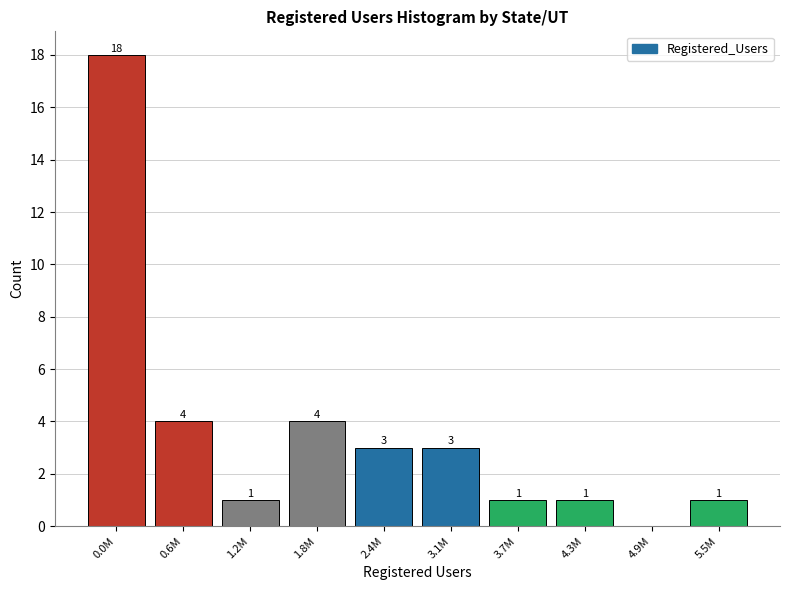

Reading left to right, what are all the values shown in this chart?

0.0M=18	0.6M=4	1.2M=1	1.8M=4	2.4M=3	3.1M=3	3.7M=1	4.3M=1	4.9M=0	5.5M=1